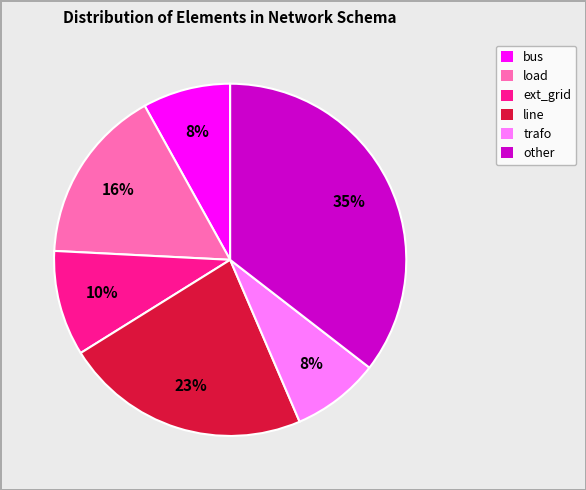

To the nearest percent, what percentage of the pie is load?

16%